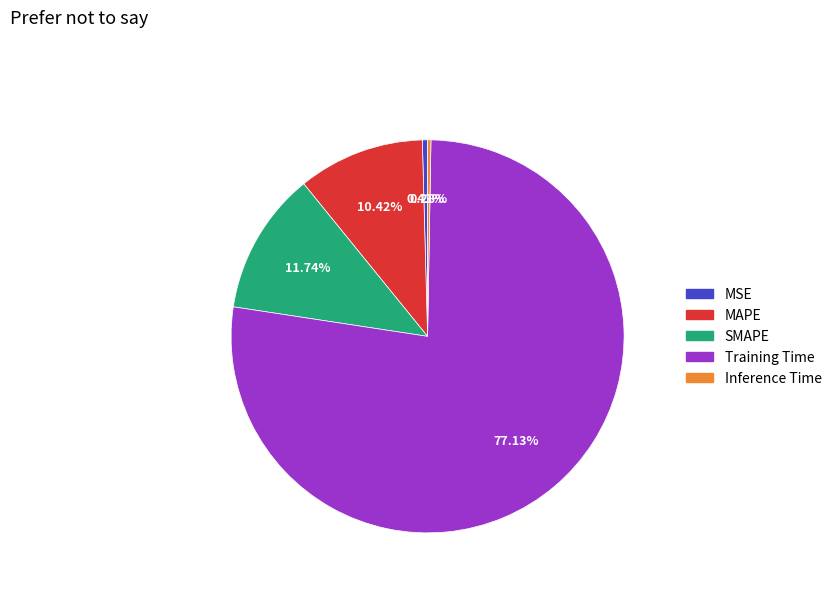

Which category has the biggest portion of the pie?

Training Time